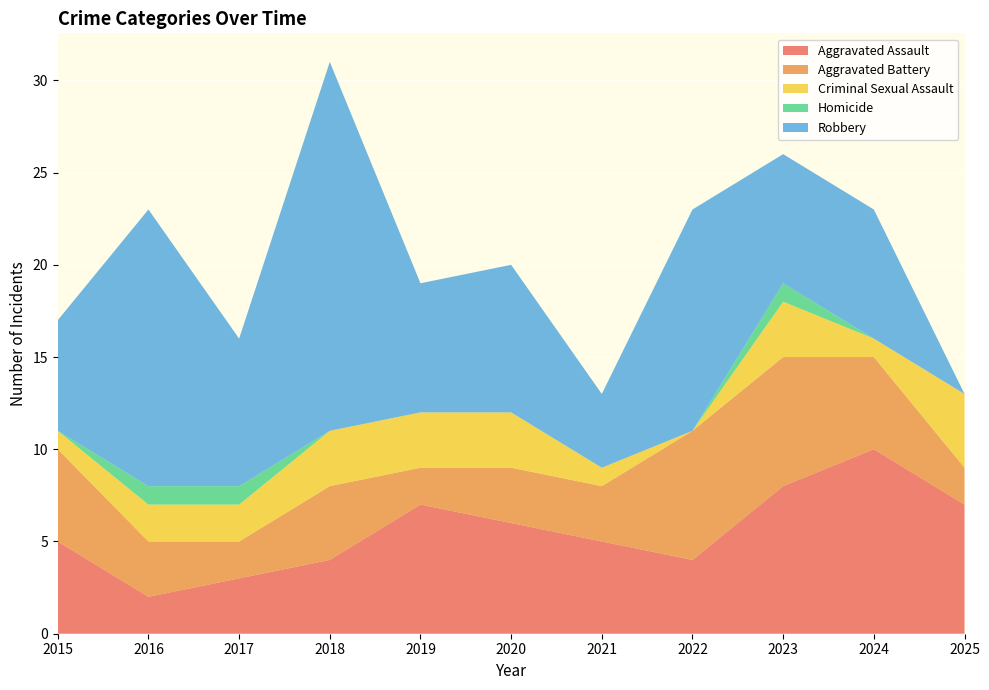

Reading left to right, transcribe all the data shown in this chart.

Aggravated Assault: 5	2	3	4	7	6	5	4	8	10	7
Aggravated Battery: 5	3	2	4	2	3	3	7	7	5	2
Criminal Sexual Assault: 1	2	2	3	3	3	1	0	3	1	4
Homicide: 0	1	1	0	0	0	0	0	1	0	0
Robbery: 6	15	8	20	7	8	4	12	7	7	0